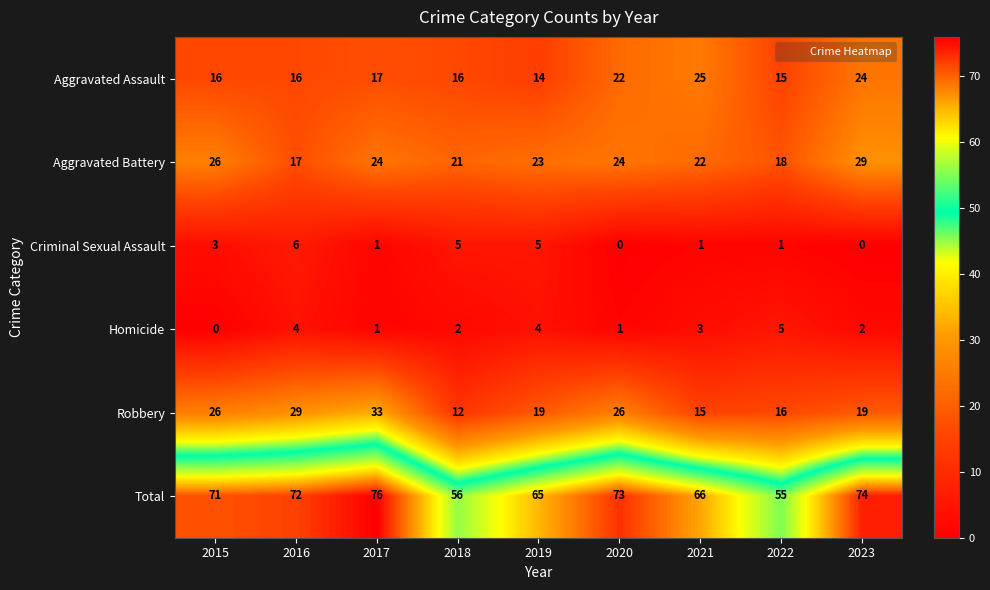

The value of Criminal Sexual Assault at 2017 is 0. True or false?

False